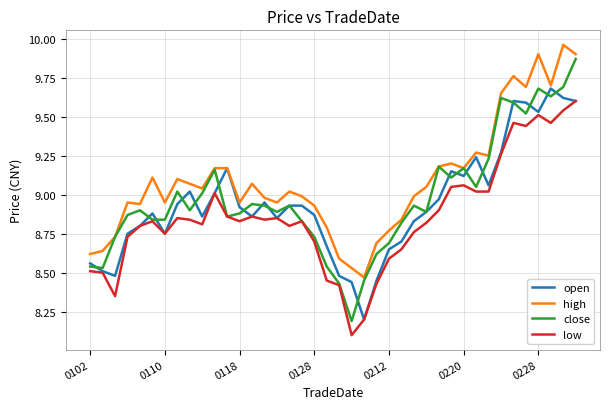

Which series has the largest range (max minus min)?

close